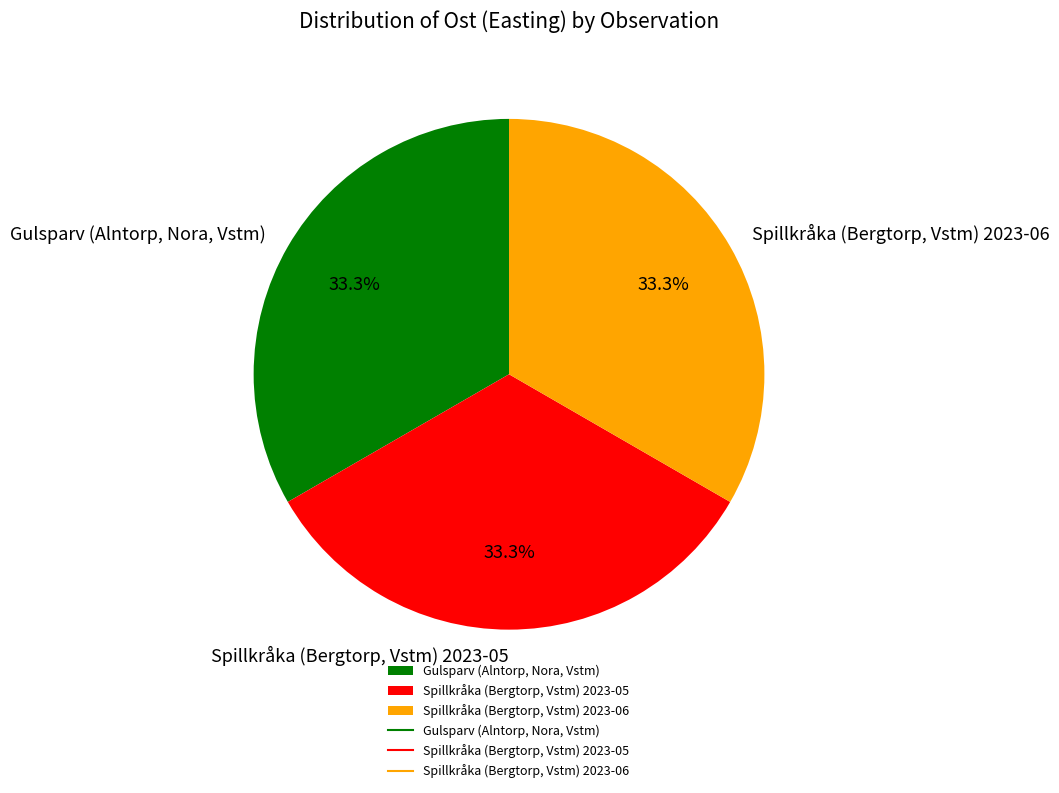

How many segments does this pie chart have?

3